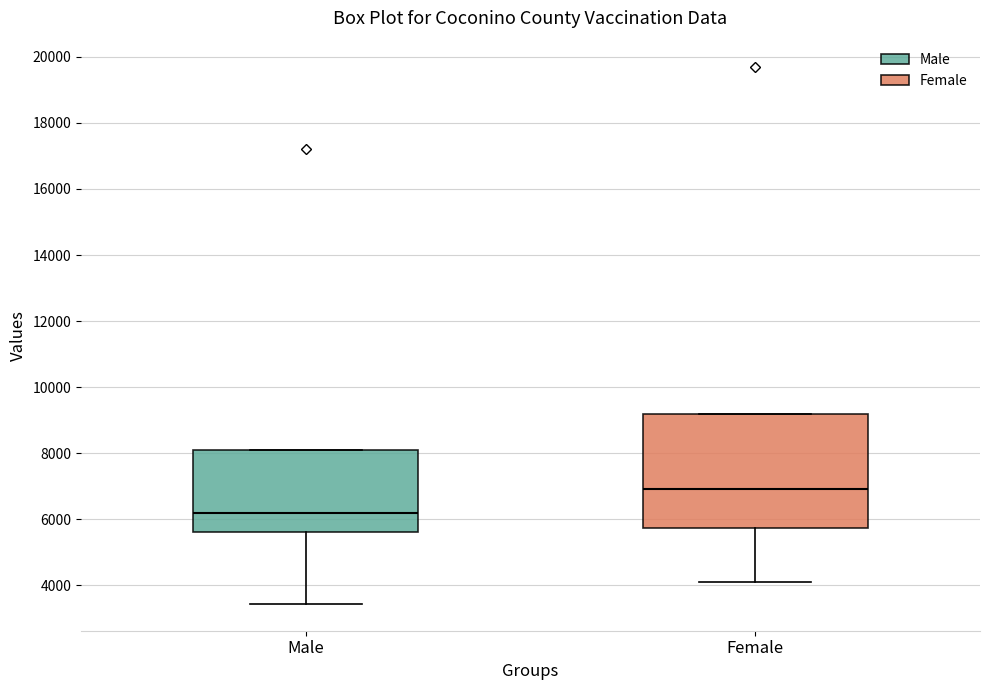

Where is the upper edge of the box for Female on the y-axis? The values are not printed on the chart, so give them approximately, as read against the axis.

9200